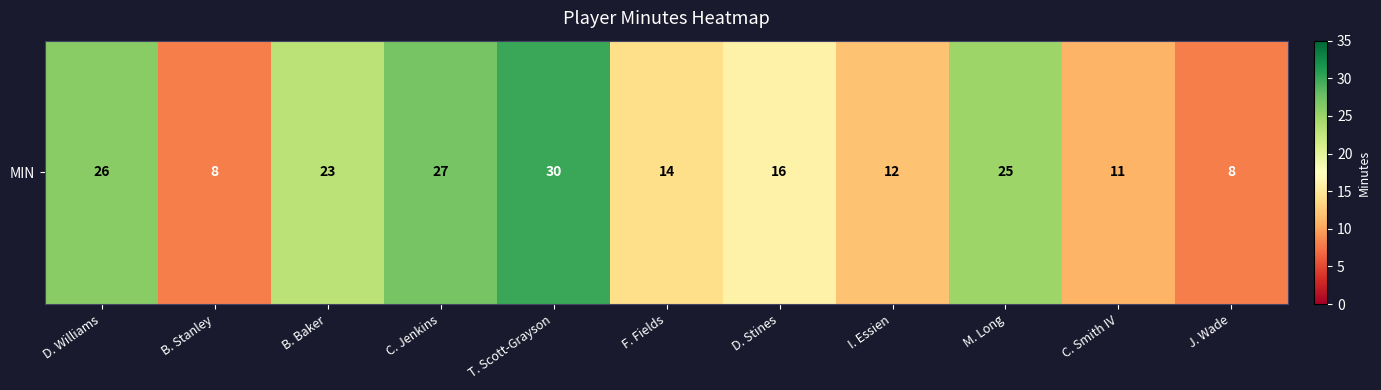

What value does the data have at C. Jenkins?

27